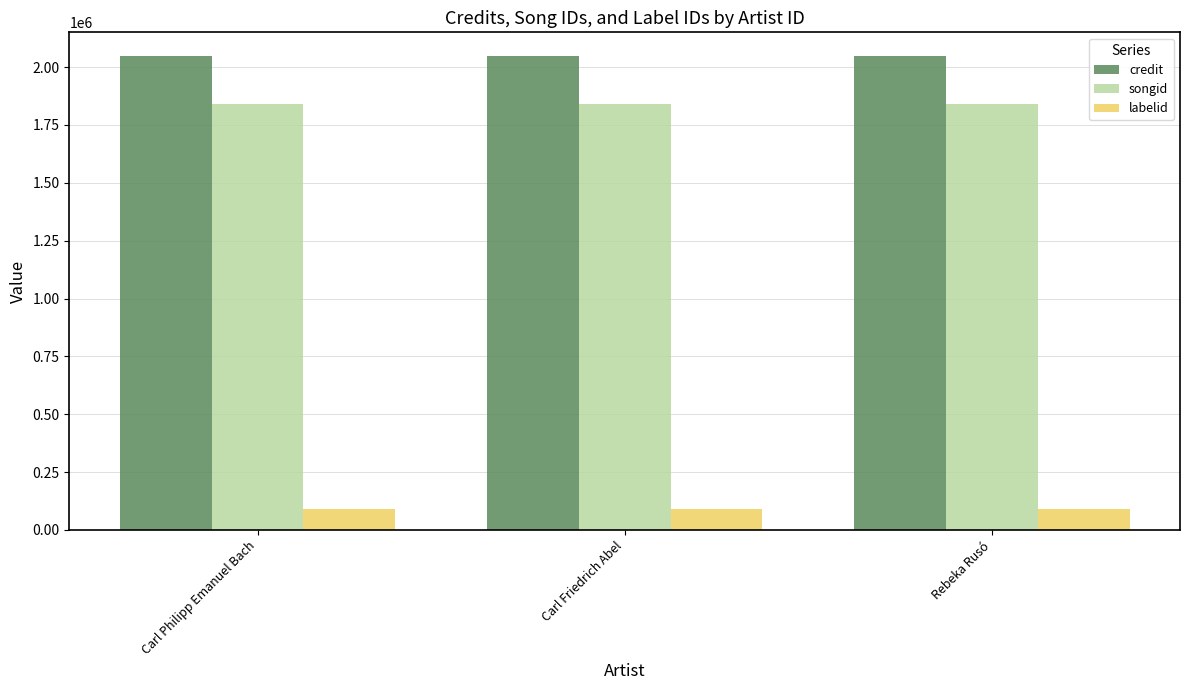

What is the spread (max minus min) of values at Carl Philipp Emanuel Bach?

1957622